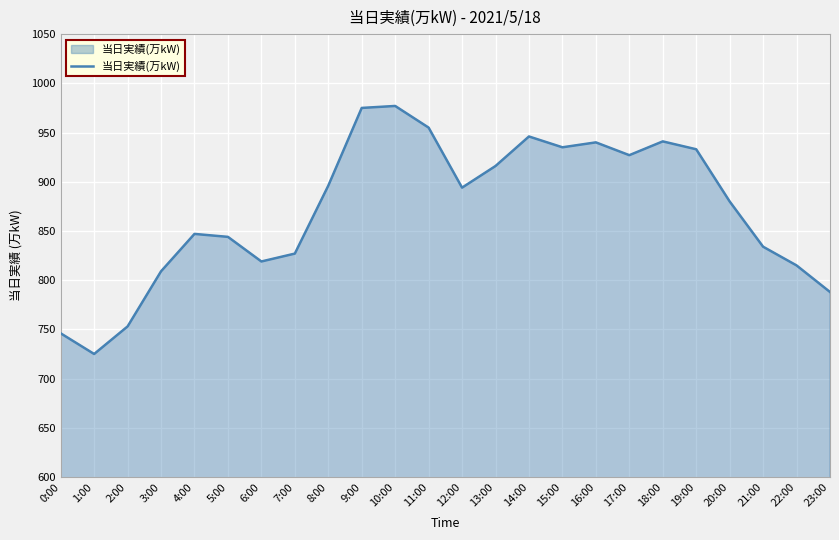

What is the approximate value at 9:00, to the nearest 5?

975